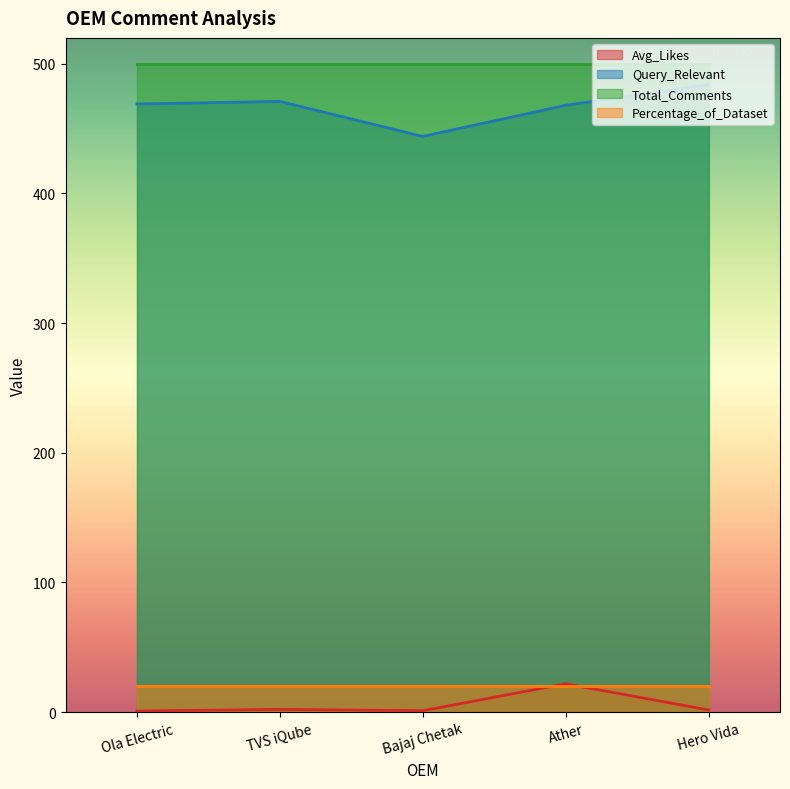

At which category does Avg_Likes reach its first local peak?

TVS iQube